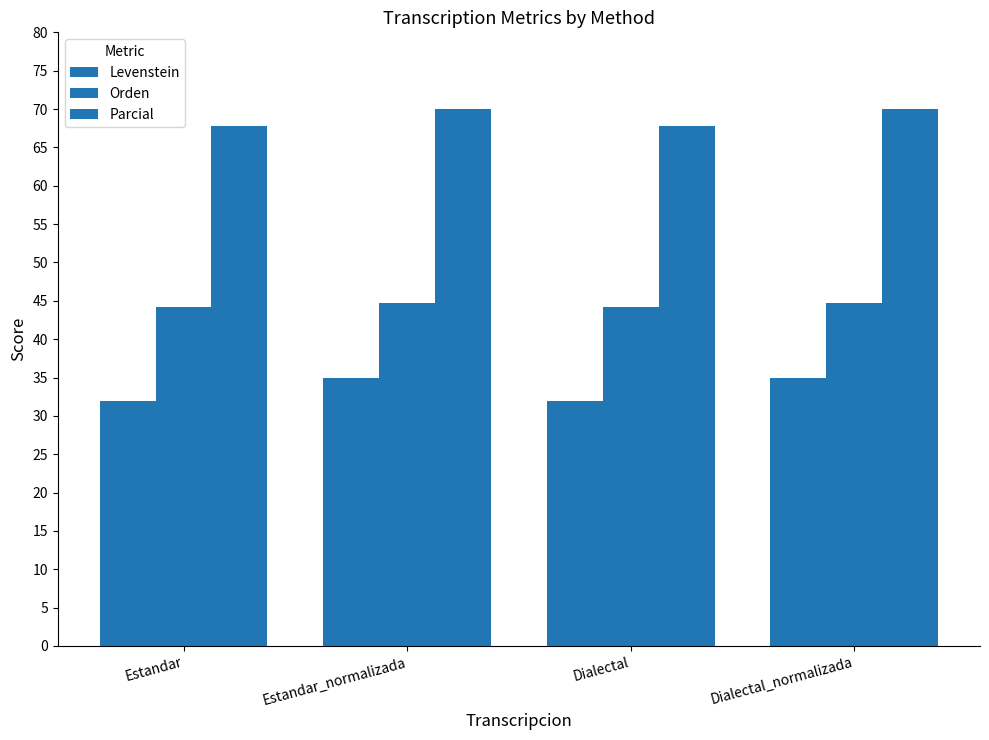

Reading left to right, what are all the values shown in this chart?

Levenstein: 32.0	34.9	32.0	34.9
Orden: 44.2	44.7	44.2	44.7
Parcial: 67.7	70.0	67.7	70.0